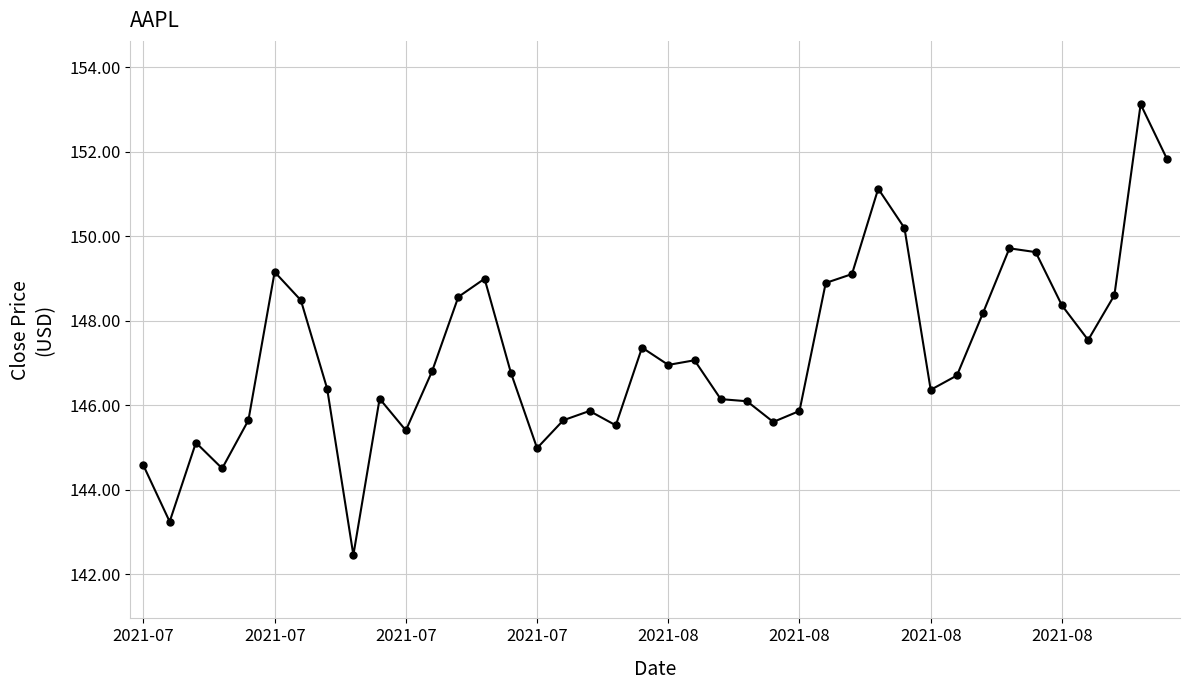

True or false: the data has more than 0 interior local peaks.

True